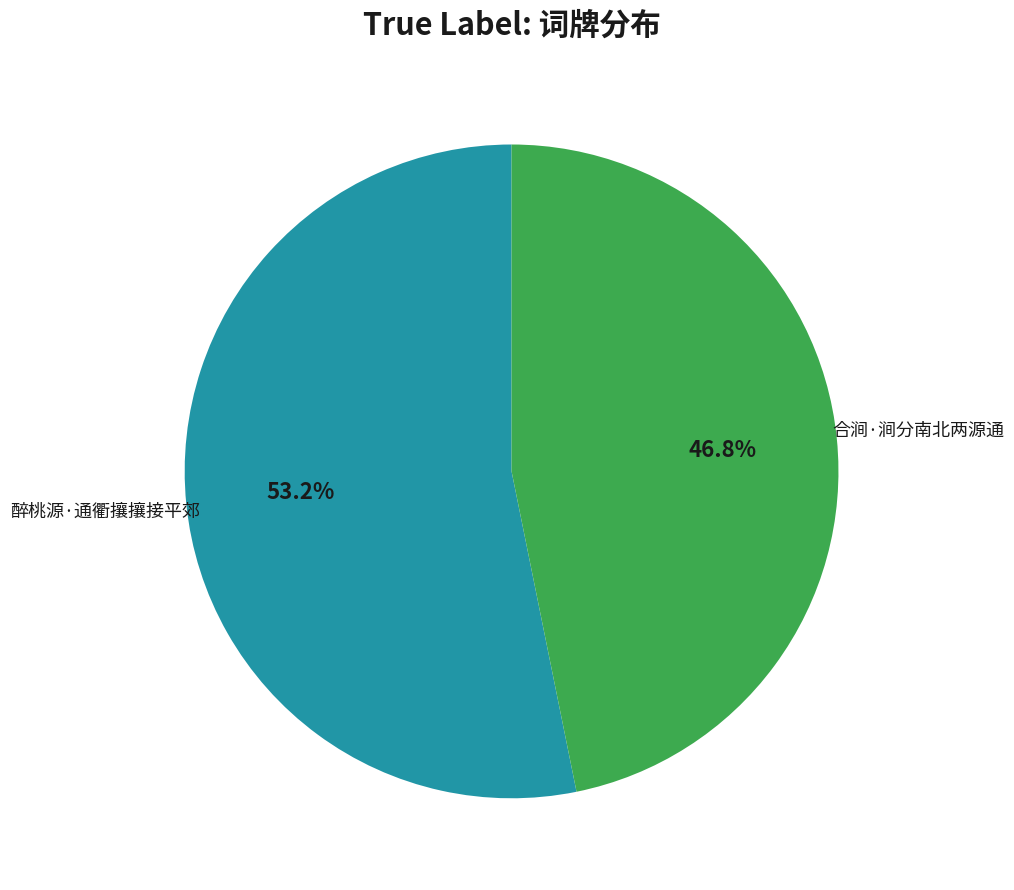

Does any single category account for the majority?

Yes